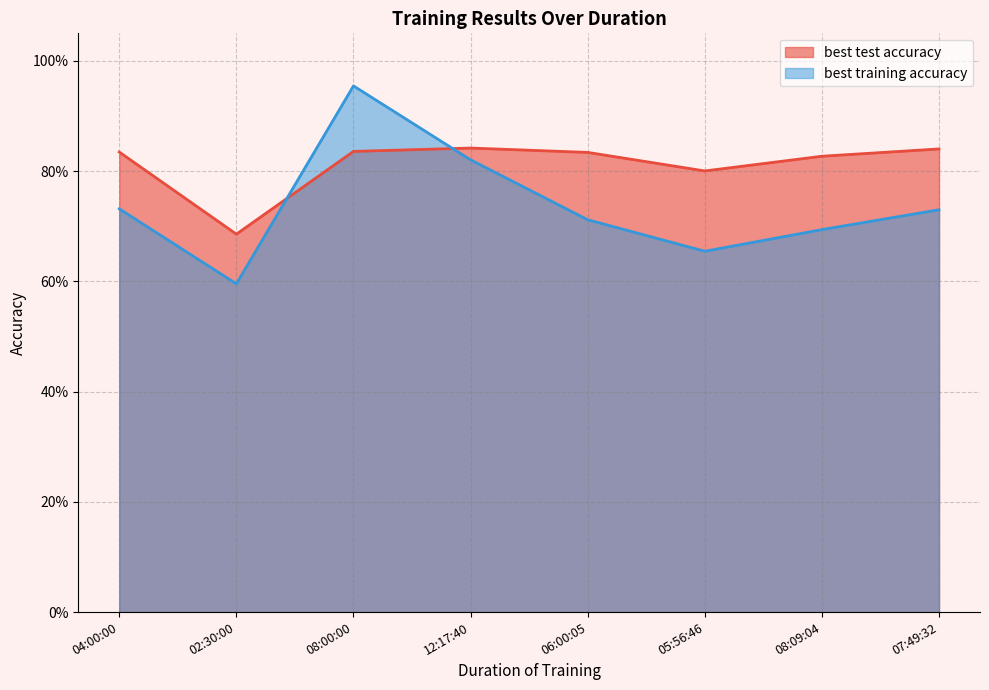

Reading right to left, transcribe all the data shown in this chart.

best test accuracy: 07:49:32=0.8	08:09:04=0.8	05:56:46=0.8	06:00:05=0.8	12:17:40=0.8	08:00:00=0.8	02:30:00=0.7	04:00:00=0.8
best training accuracy: 07:49:32=0.7	08:09:04=0.7	05:56:46=0.7	06:00:05=0.7	12:17:40=0.8	08:00:00=1.0	02:30:00=0.6	04:00:00=0.7